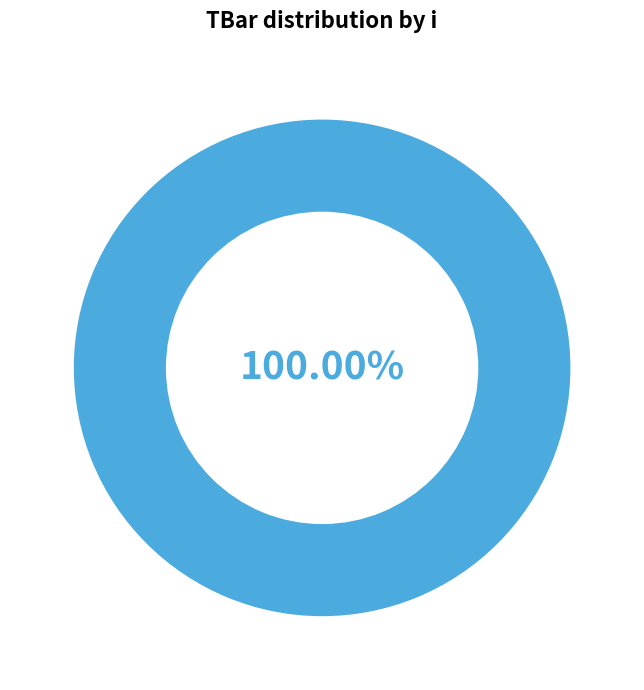

Is there any slice that represents more than half of the pie?

Yes